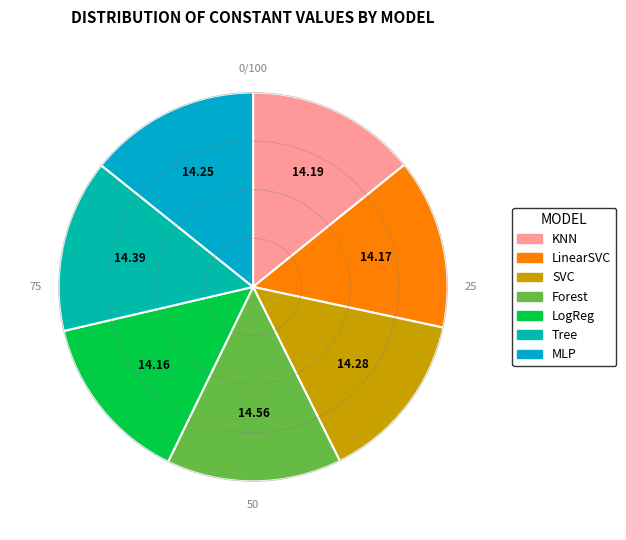

What percentage do KNN and Forest together represent?

28.8%